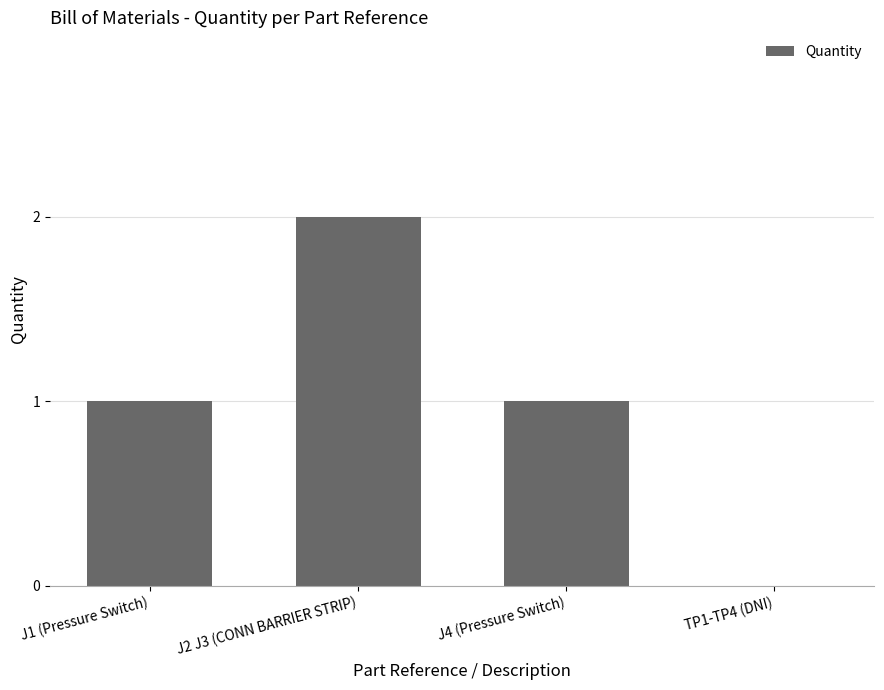

Reading left to right, list all the values displayed in this chart.

J1 (Pressure Switch)=1	J2 J3 (CONN BARRIER STRIP)=2	J4 (Pressure Switch)=1	TP1-TP4 (DNI)=0